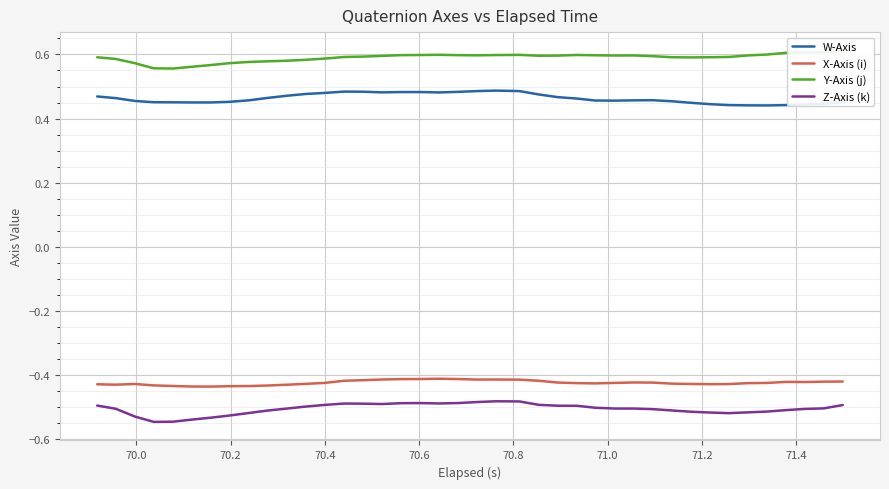

True or false: X-Axis (i) and Z-Axis (k) cross at least once.

False